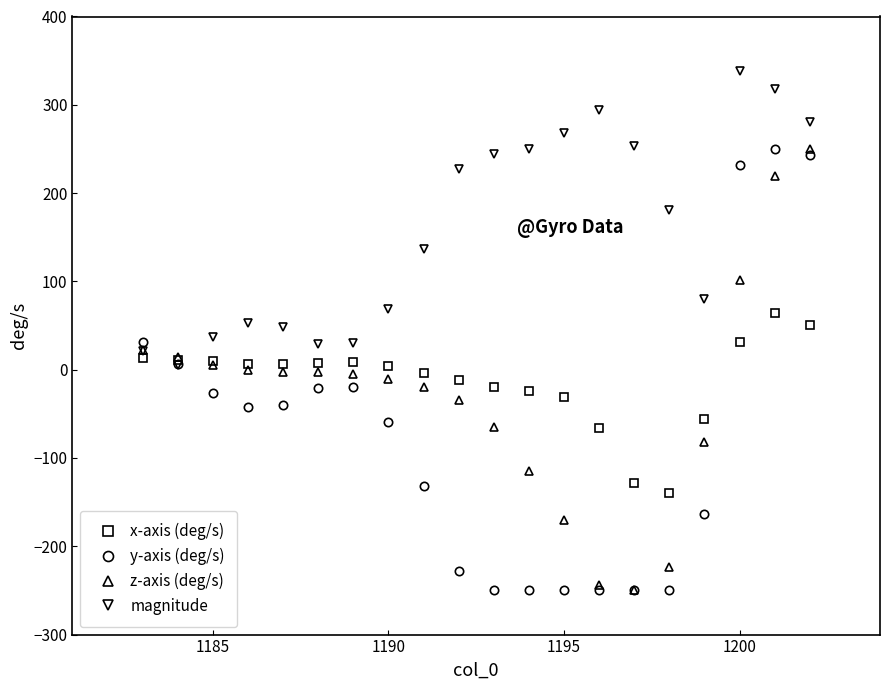

Is this an area chart (filled region under the line)?

No